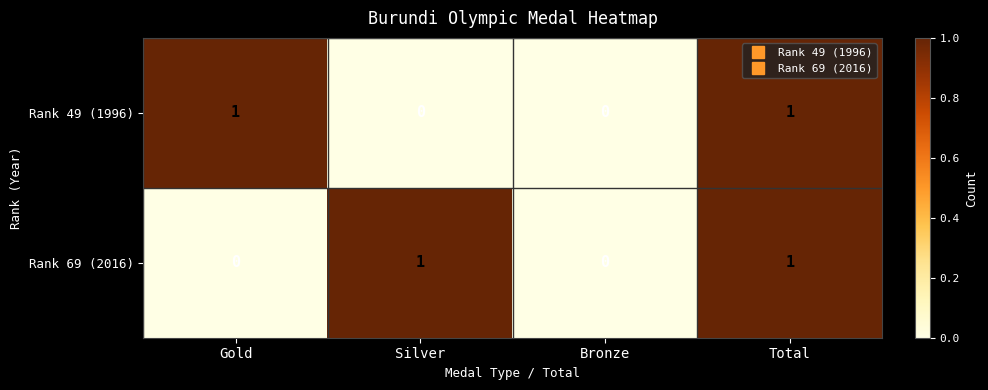

What is the total value across all series at Gold?

1